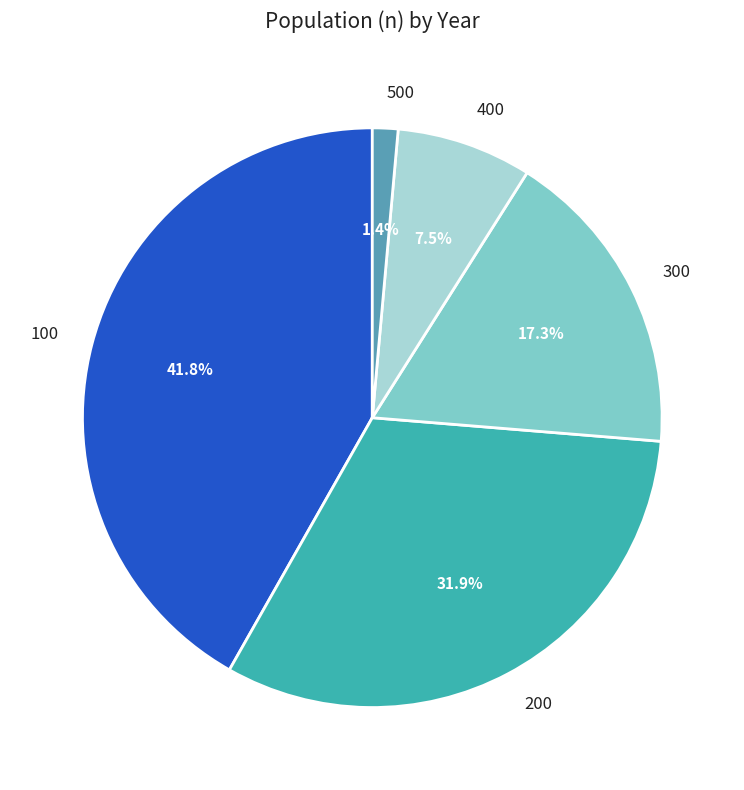

Rank the categories by value from highest to lowest.

100, 200, 300, 400, 500